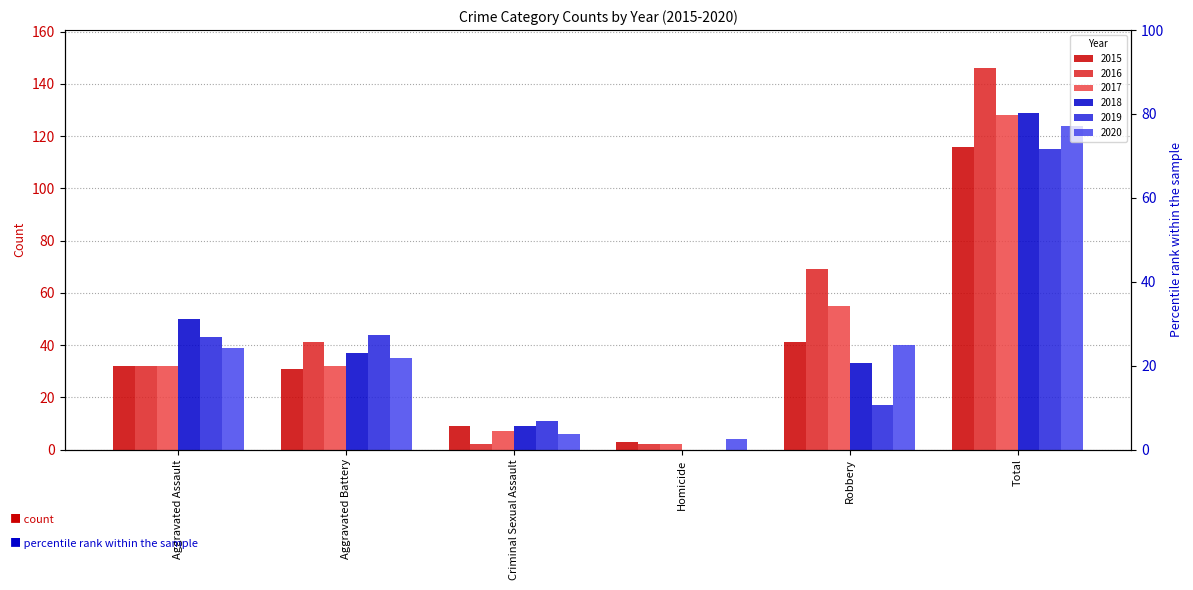

What is the spread (max minus min) of values at Aggravated Battery?

13